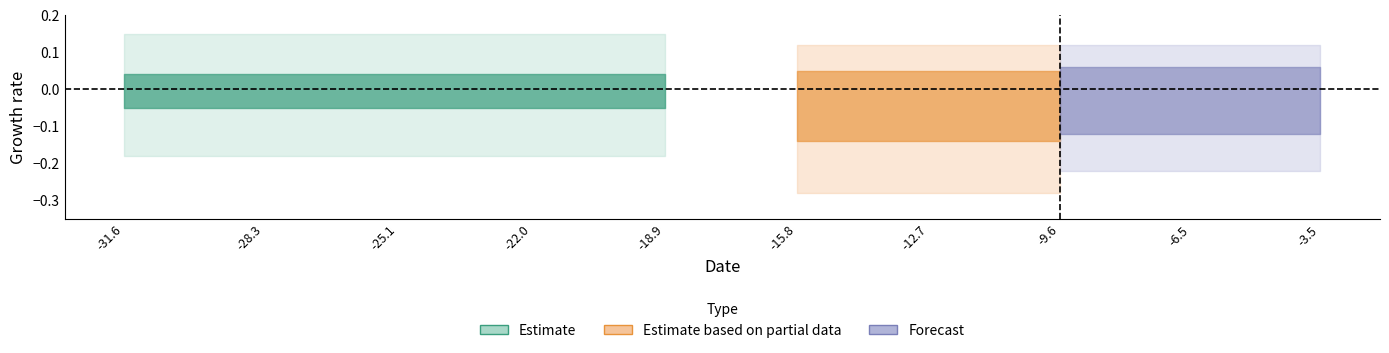

At how many categories does at least one series exceed 0?

10